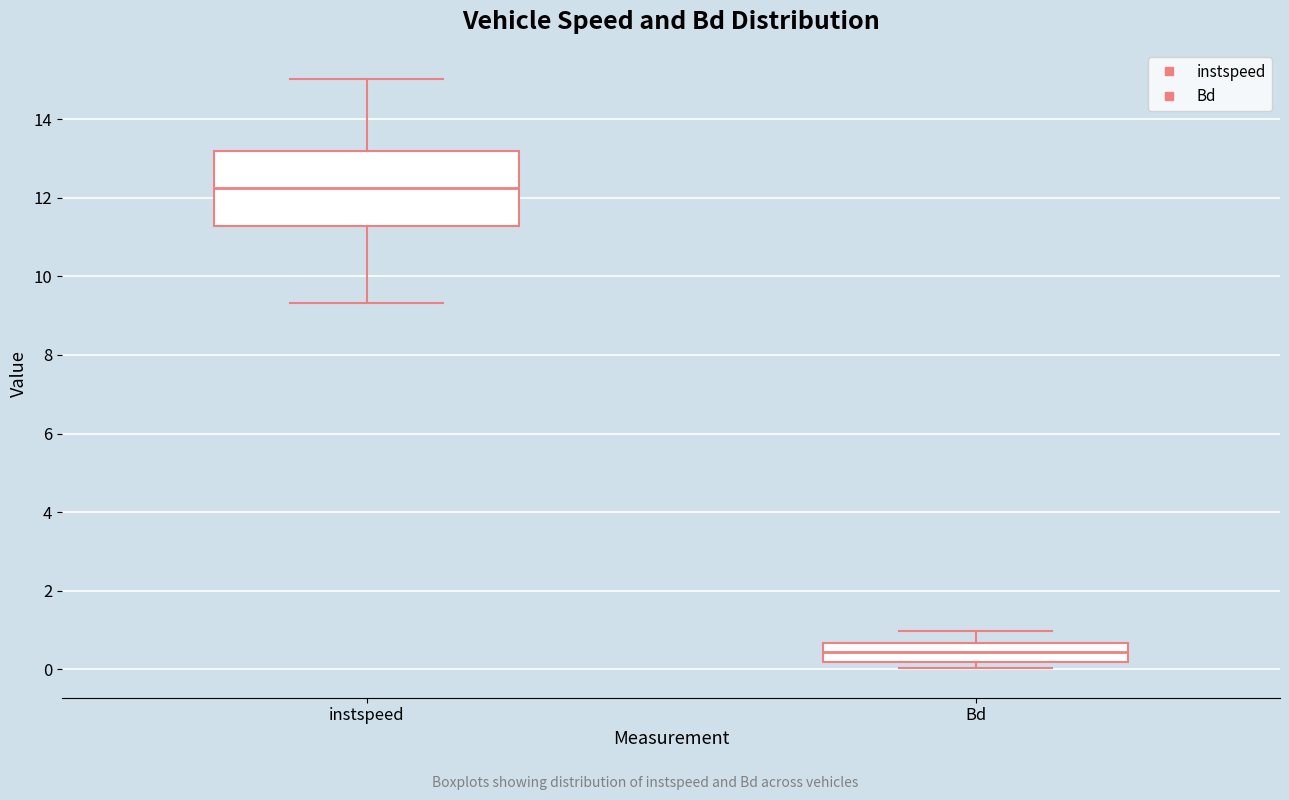

Which box's median line is the lowest?

Bd